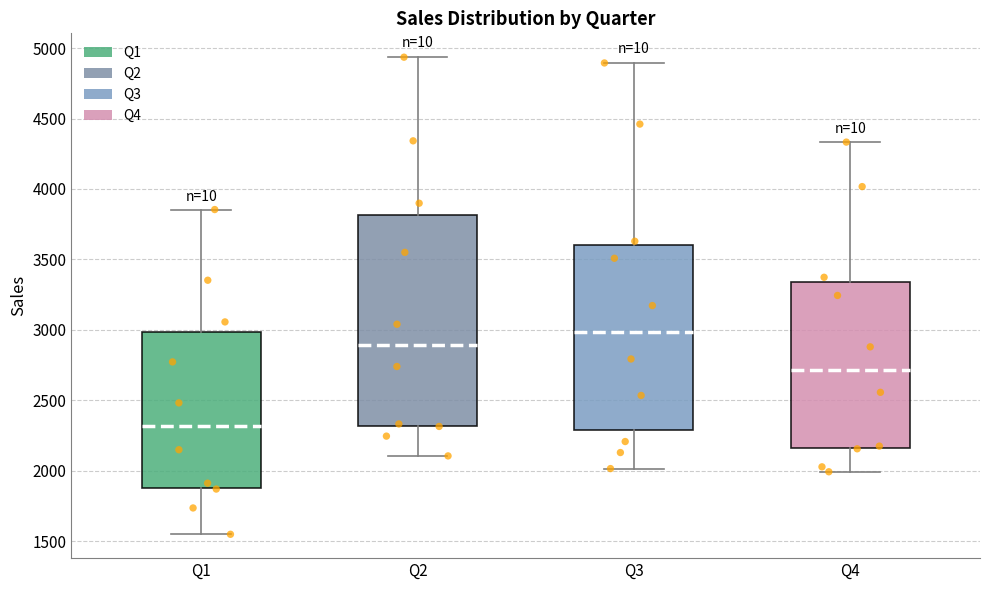

Which box's median line is the highest?

Q3